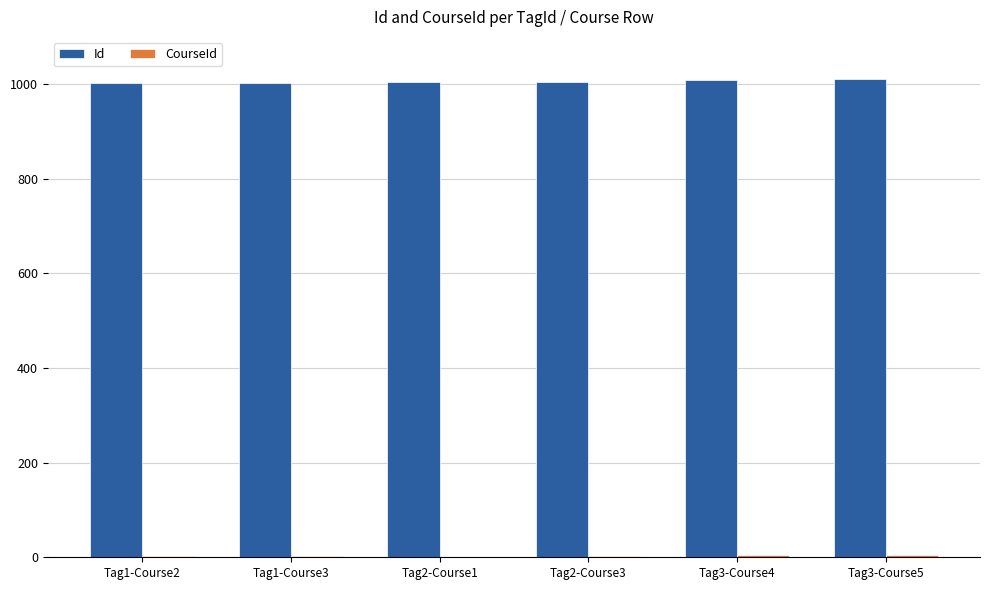

Which series has the largest total across all categories?

Id